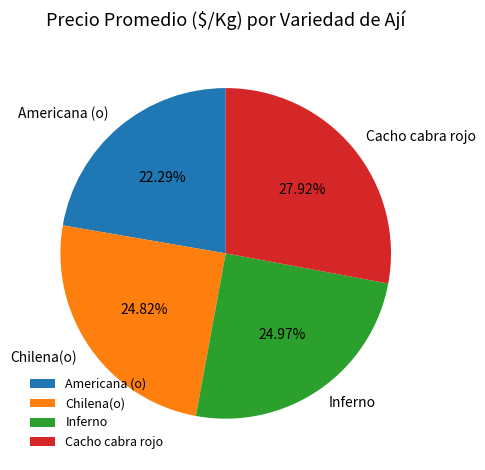

Count the number of slices in the pie.

4